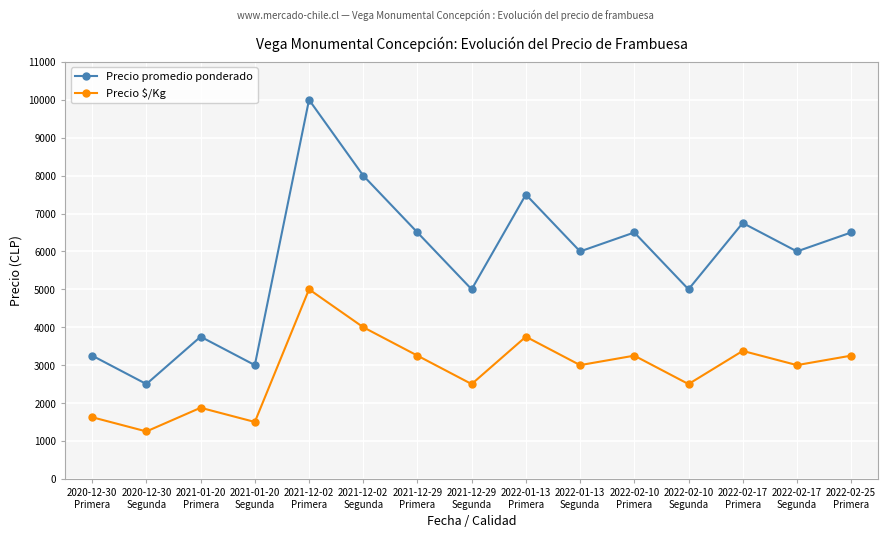

Which category has the lowest value across all series?

2020-12-30
Segunda